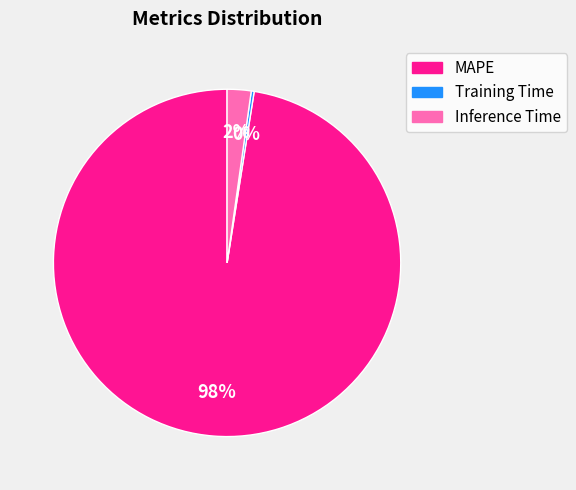

The MAPE slice represents 92% of the pie. True or false?

False